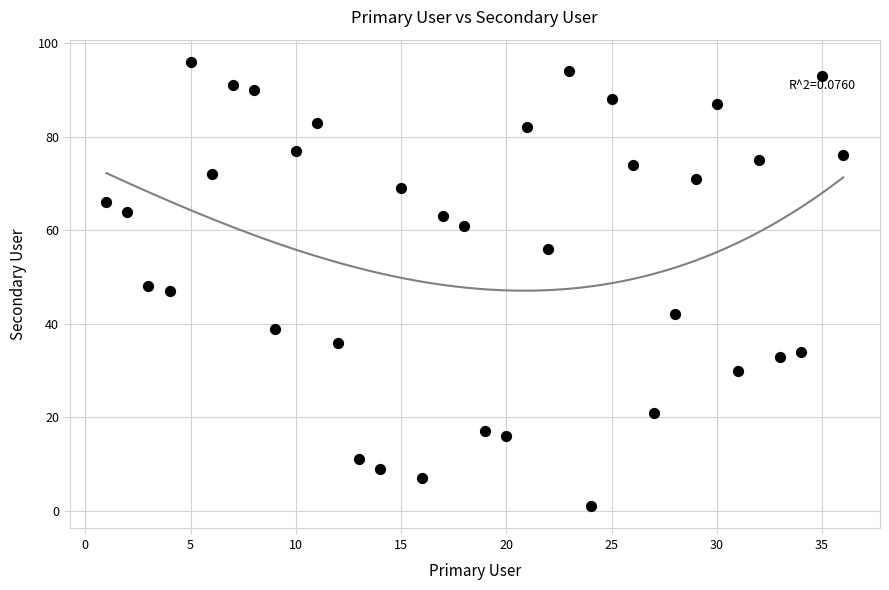

What is the range of Y values (max minus min)?

95